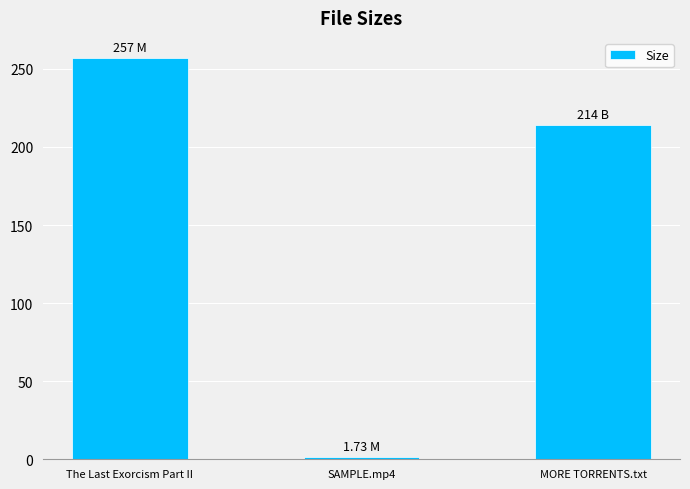

Rank the categories by value from highest to lowest.

The Last Exorcism Part II, MORE TORRENTS.txt, SAMPLE.mp4